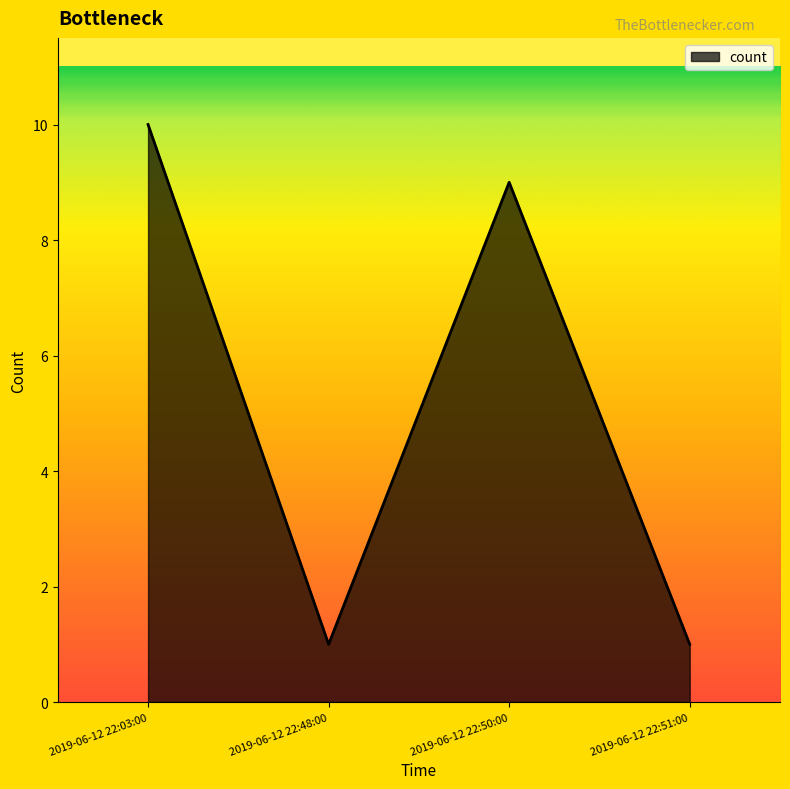

What is the approximate value at 2019-06-12 22:48:00?

1